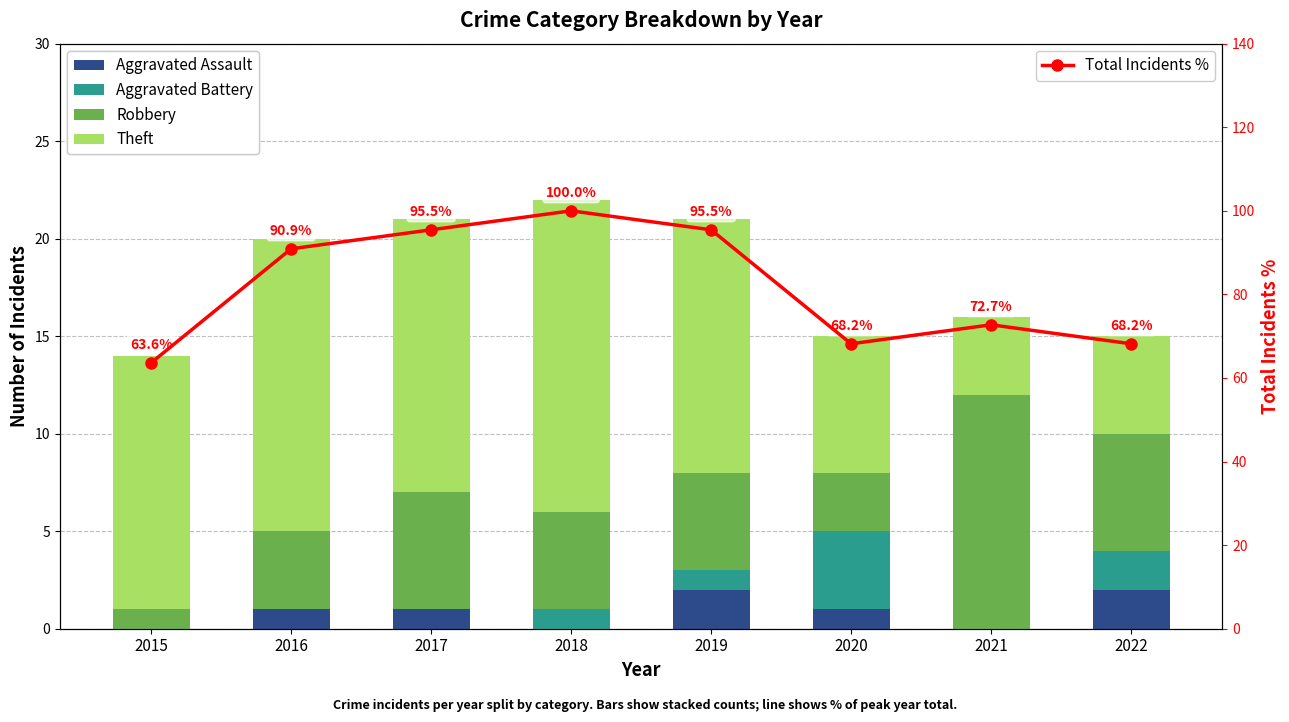

How many groups of bars are there?

8